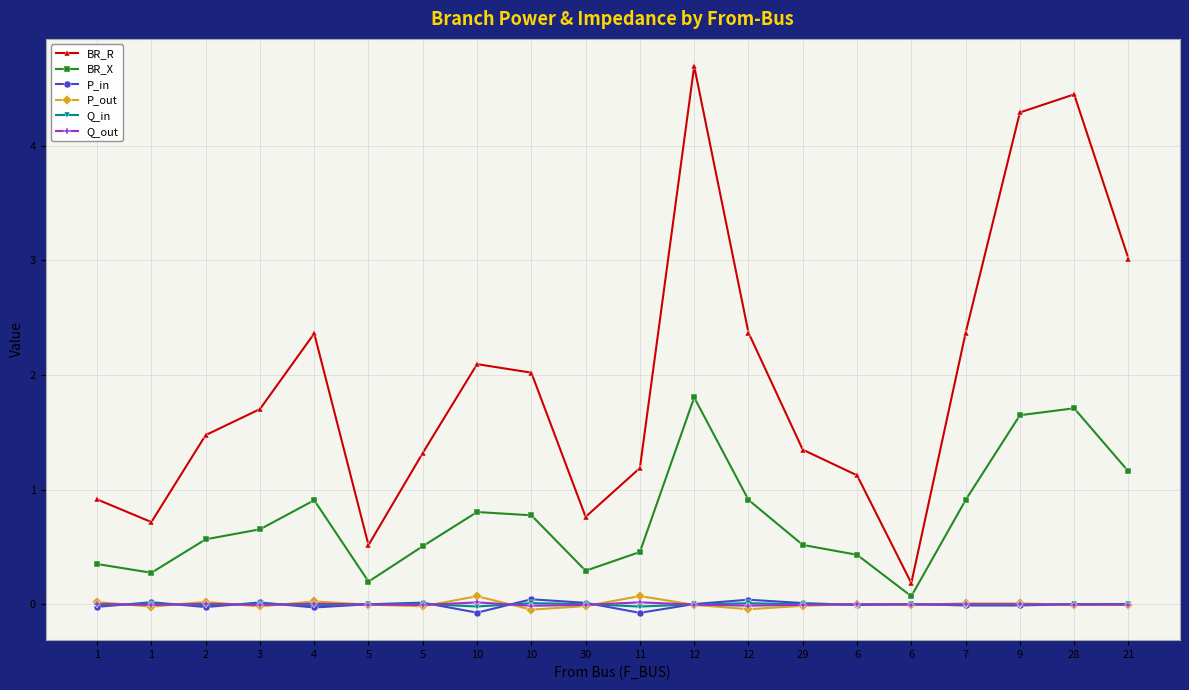

How many series are shown in this chart?

6